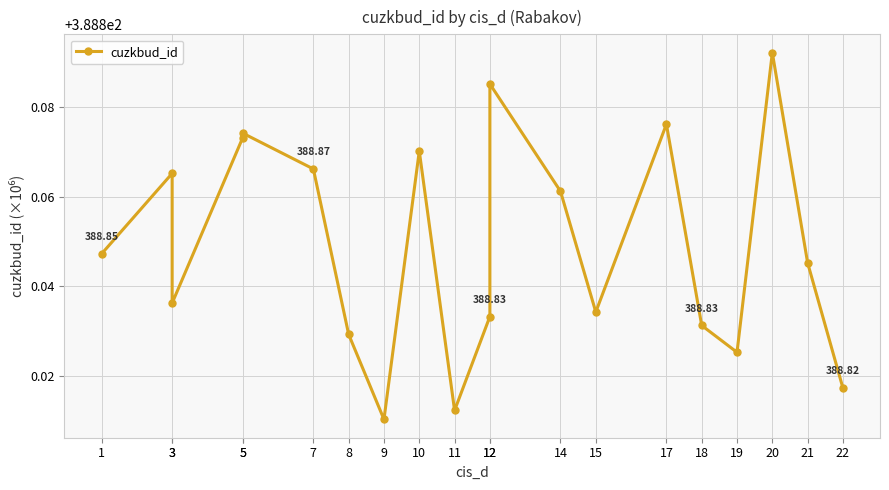

At which label is the value closest to 388?

9